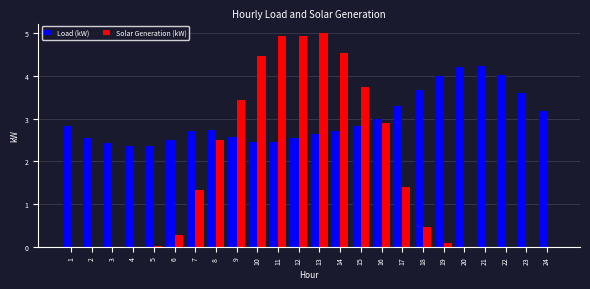

Where is Solar Generation (kW) nearest to the value 2?

8